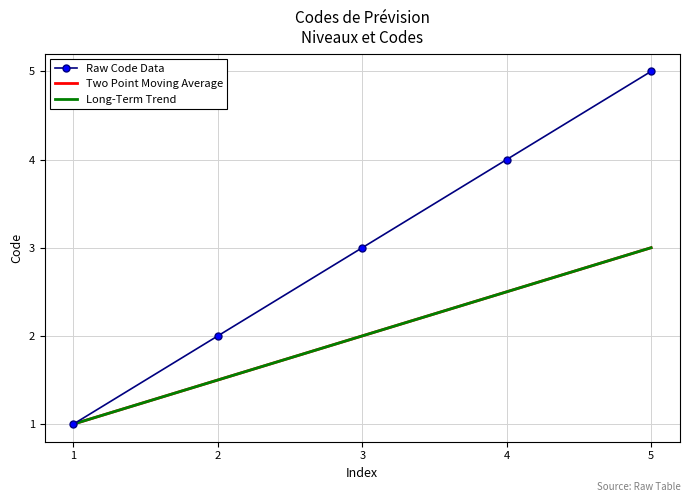

True or false: Two Point Moving Average and Raw Code Data intersect in this chart.

False